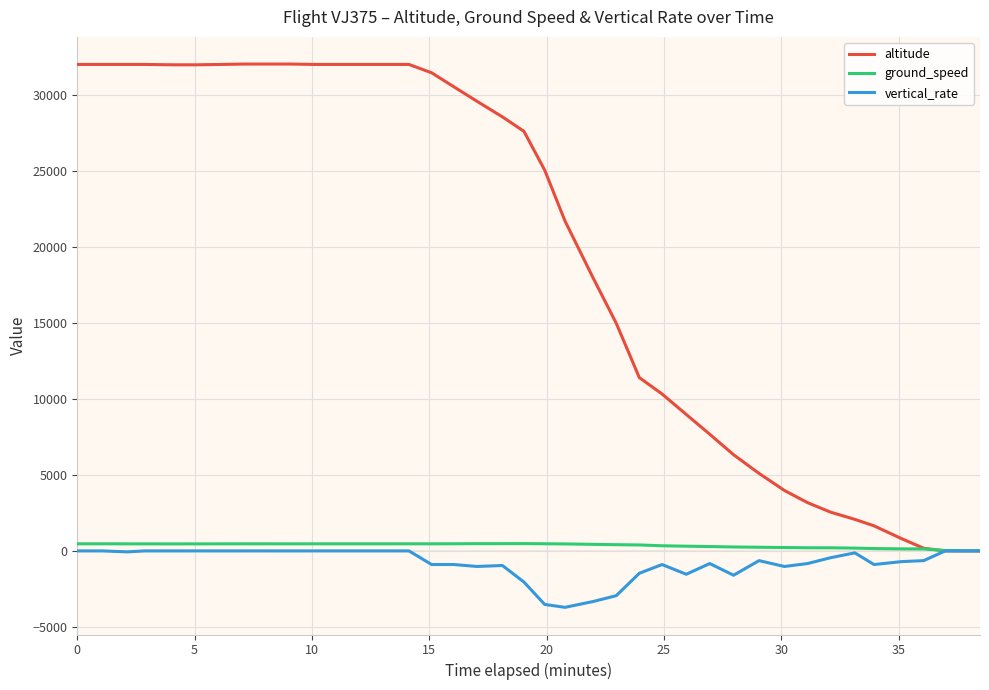

What is the maximum value for ground_speed?

481